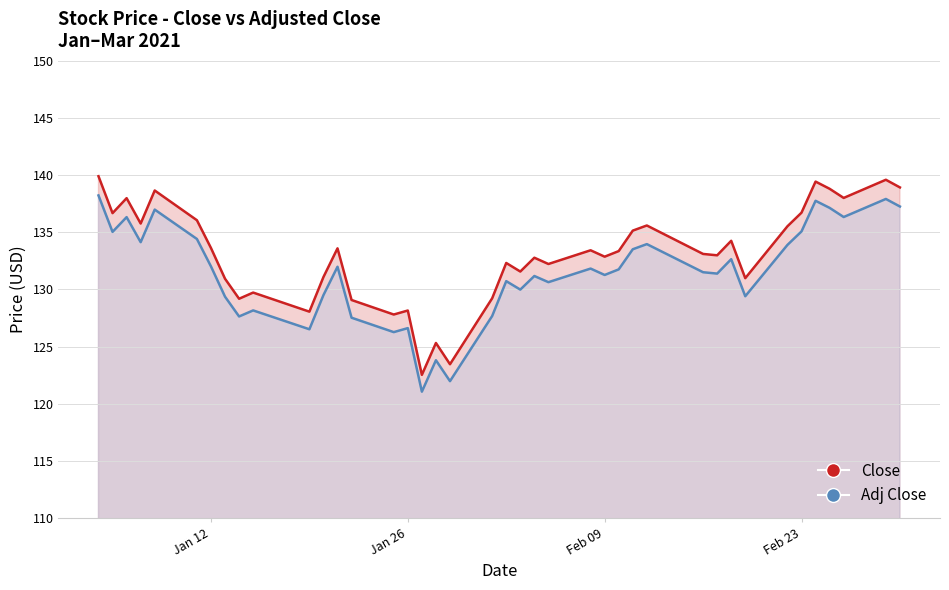

How many data points does each series have?

40